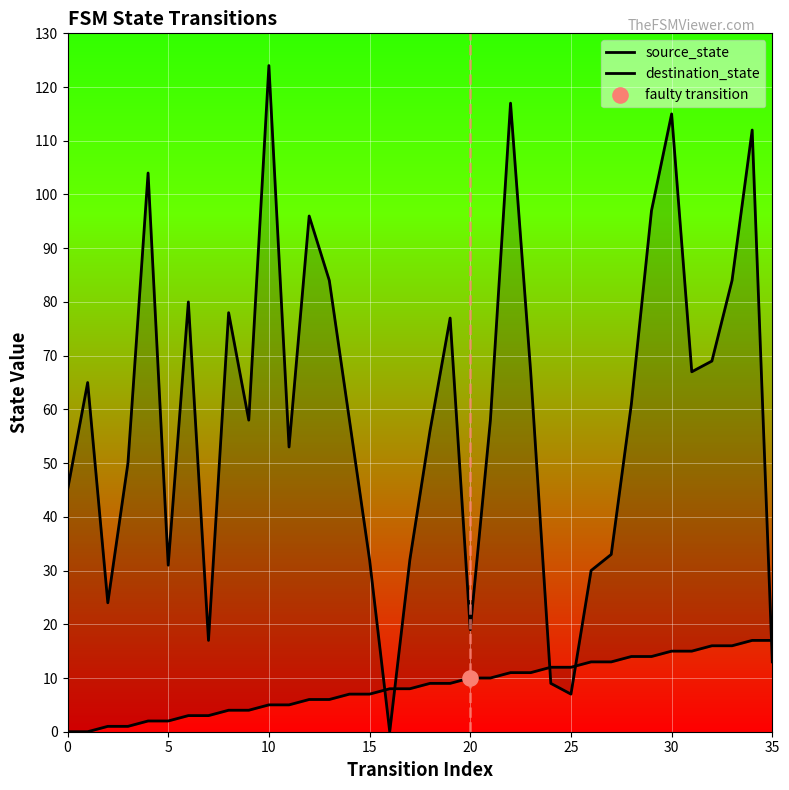

Which series has the widest spread of Y values?

destination_state